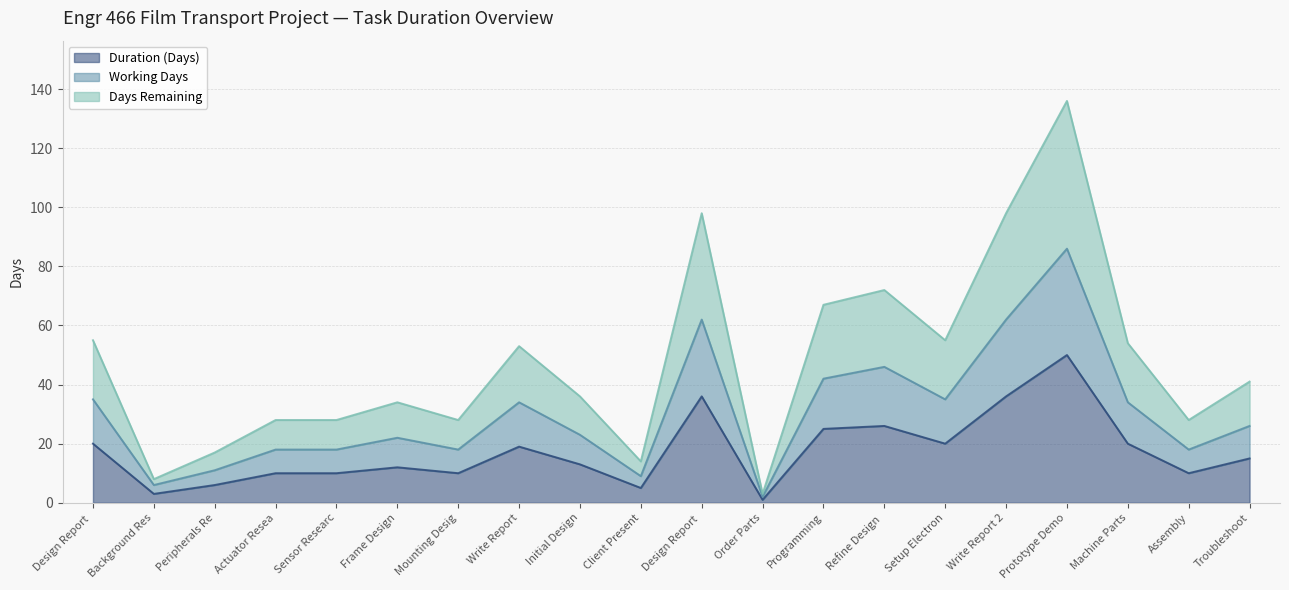

Reading left to right, what are all the values shown in this chart?

Duration (Days): 20	3	6	10	10	12	10	19	13	5	36	1	25	26	20	36	50	20	10	15
Working Days: 35	6	11	18	18	22	18	34	23	9	62	2	42	46	35	62	86	34	18	26
Days Remaining: 55	8	17	28	28	34	28	53	36	14	98	3	67	72	55	98	136	54	28	41